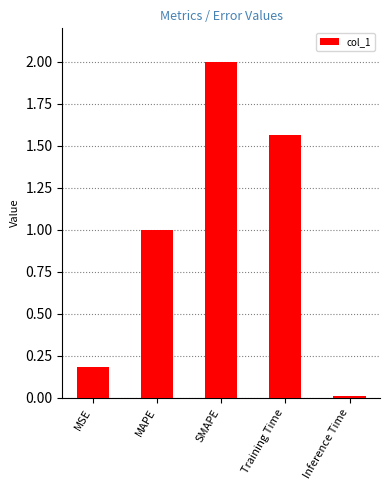

What is the difference between the second highest and second lowest values?

1.4